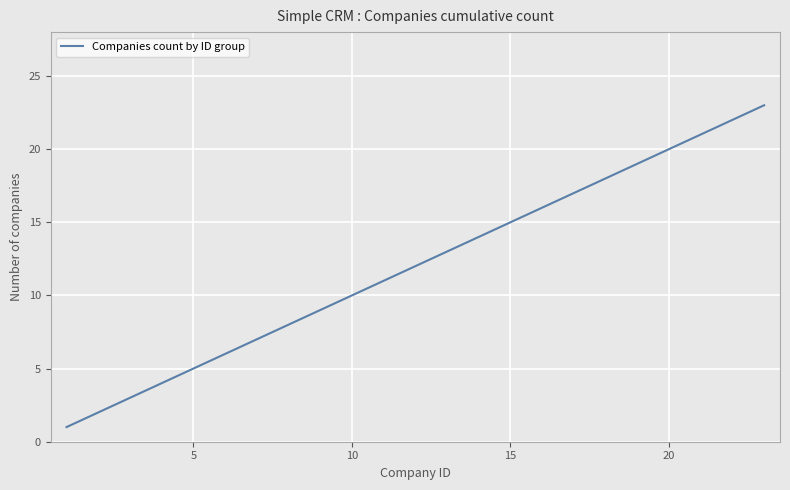

What is the difference between the maximum and minimum values?

22.0